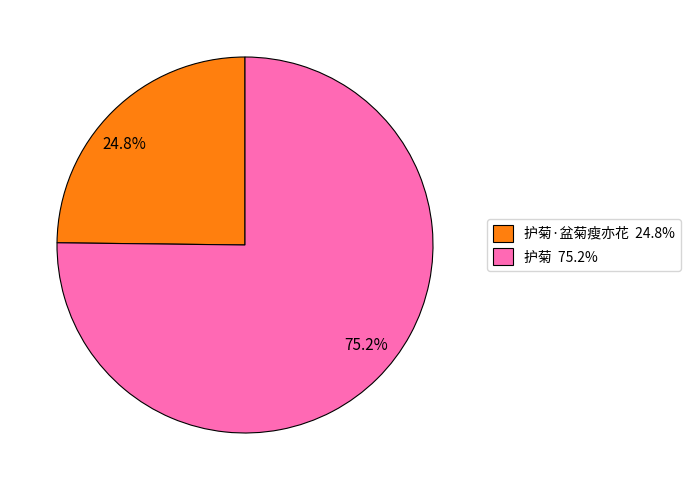

Which has a higher value, 24.8% or 75.2%?

75.2%